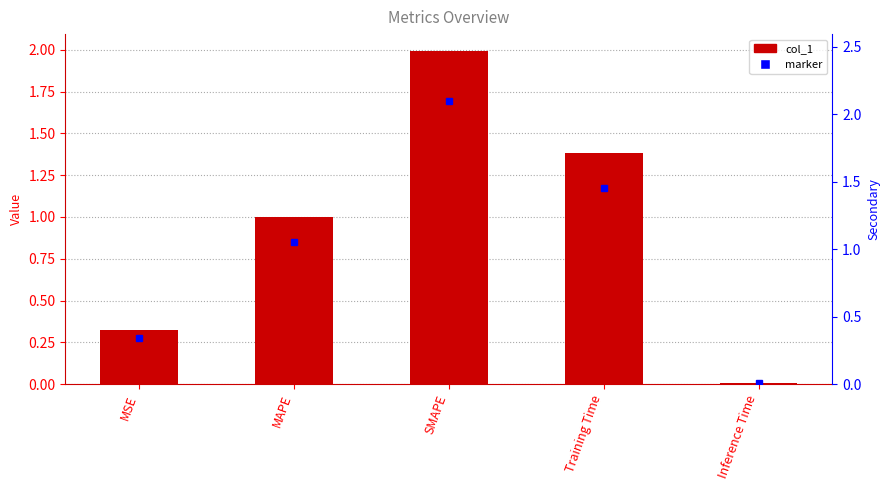

At which category does the chart reach its minimum across all series?

Inference Time